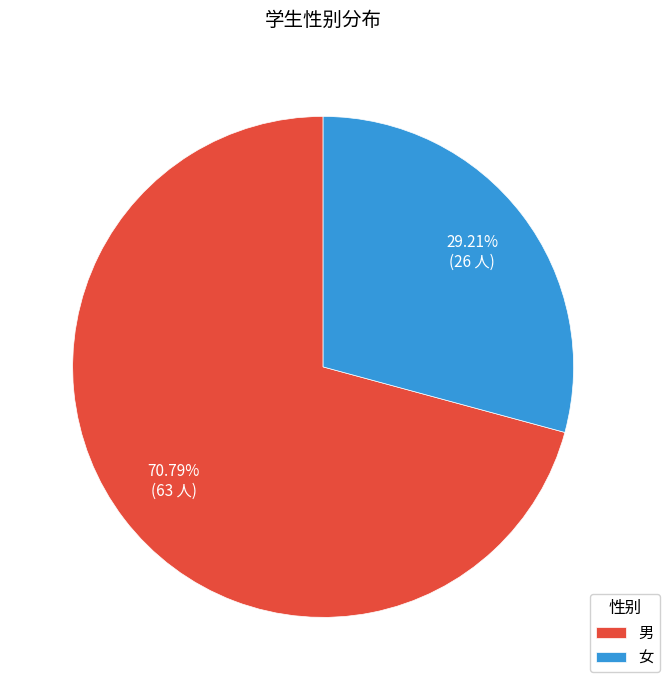

Rank the categories by value from lowest to highest.

女, 男